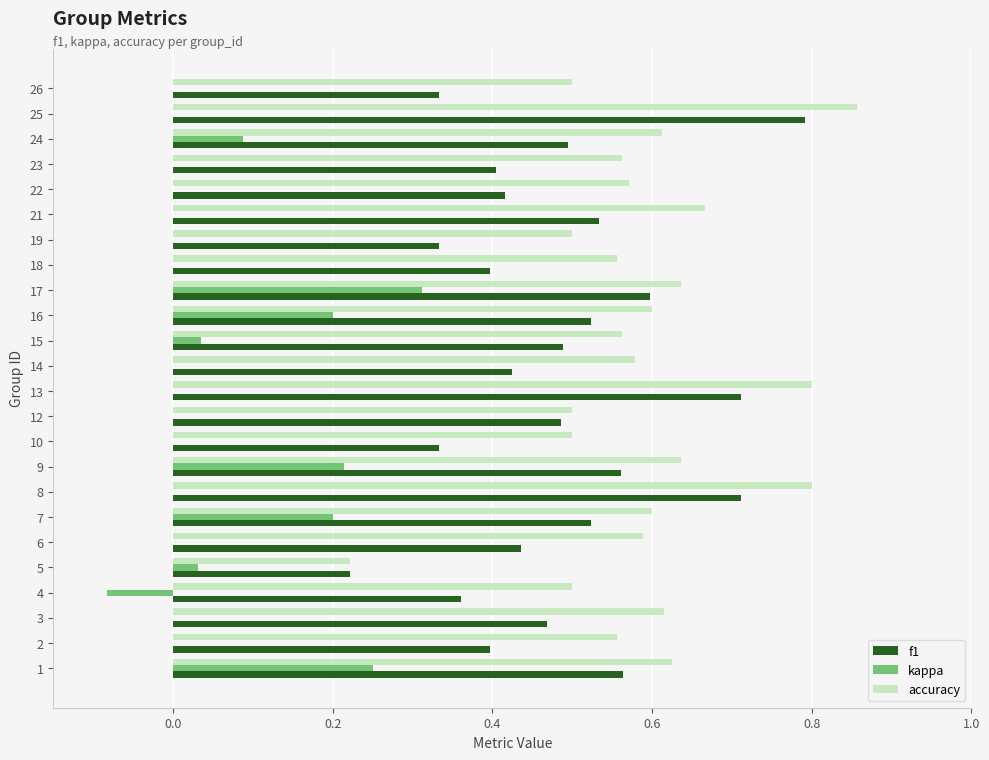

What is the sum of the accuracy values at 6 and 26?

1.1